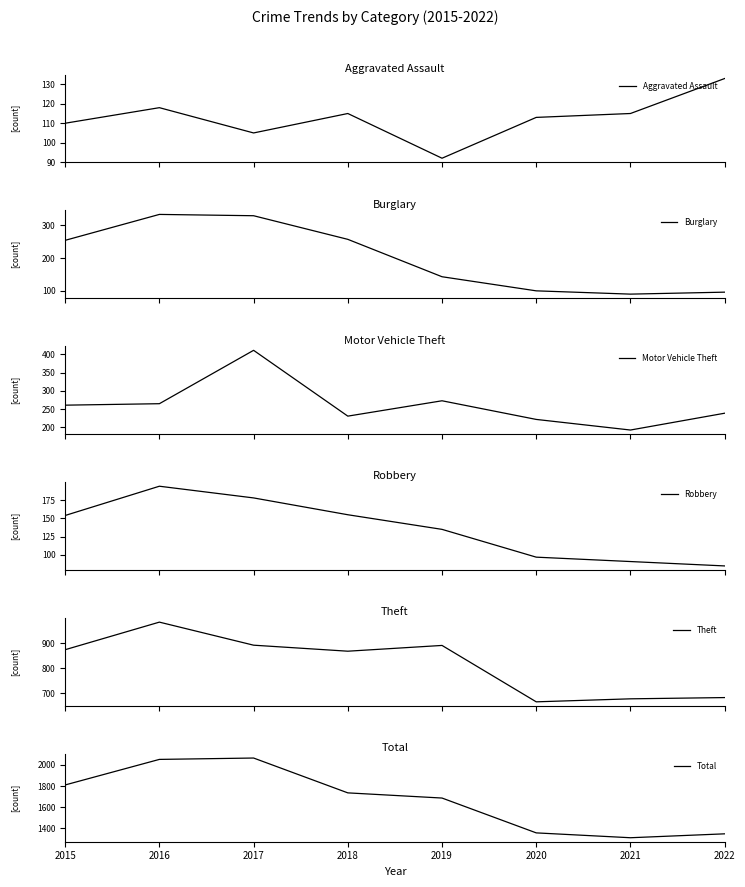

Which series has the largest total across all categories?

Total